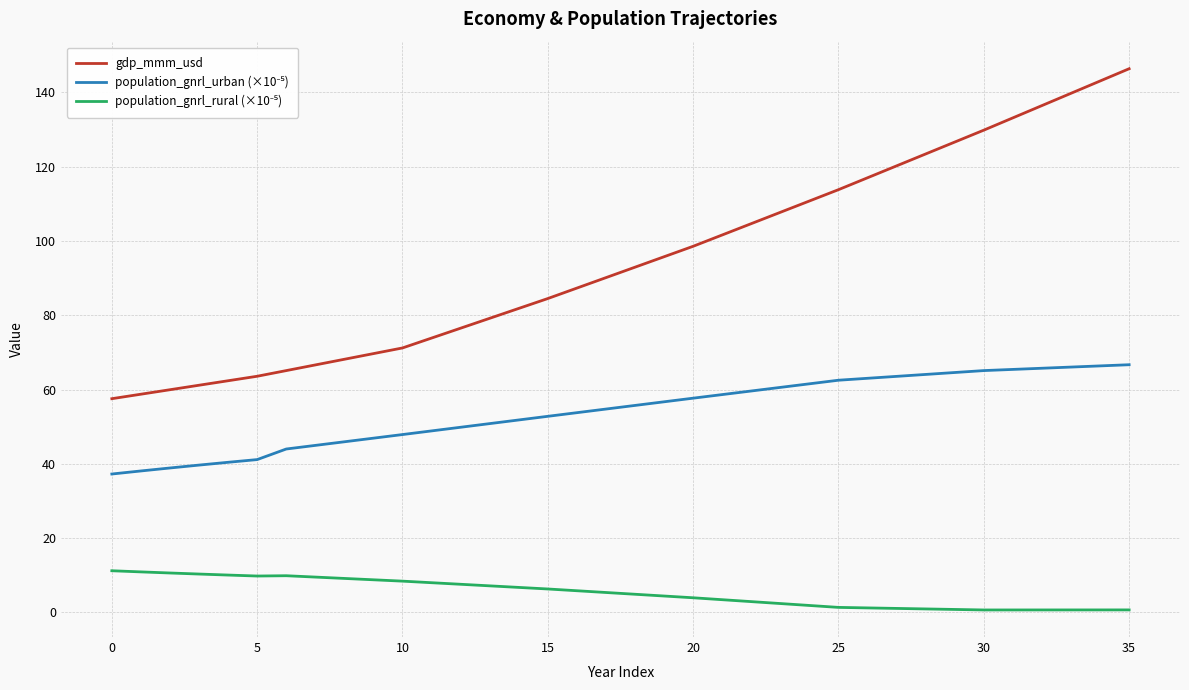

At how many categories does at least one series exceed 128?

6